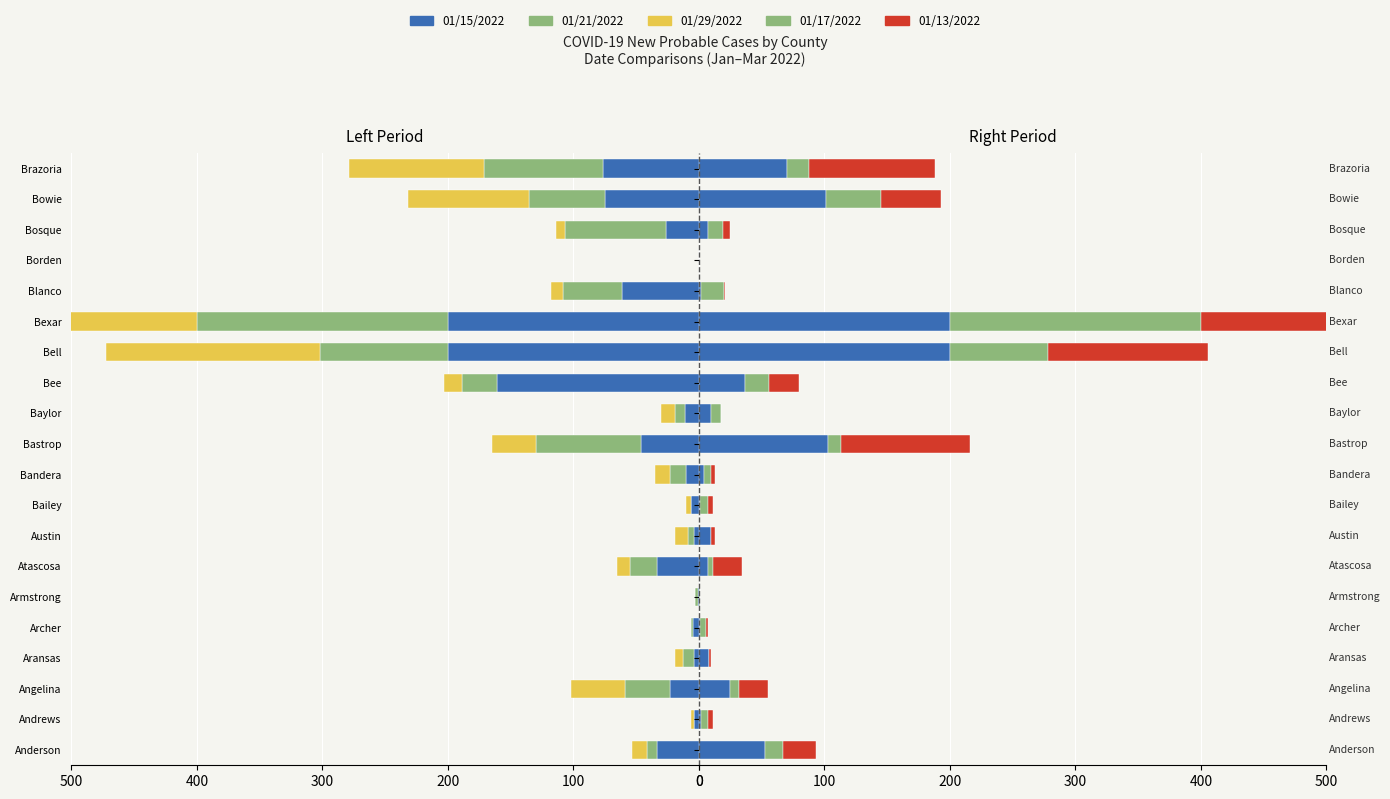

What position from the left is Borden?

17